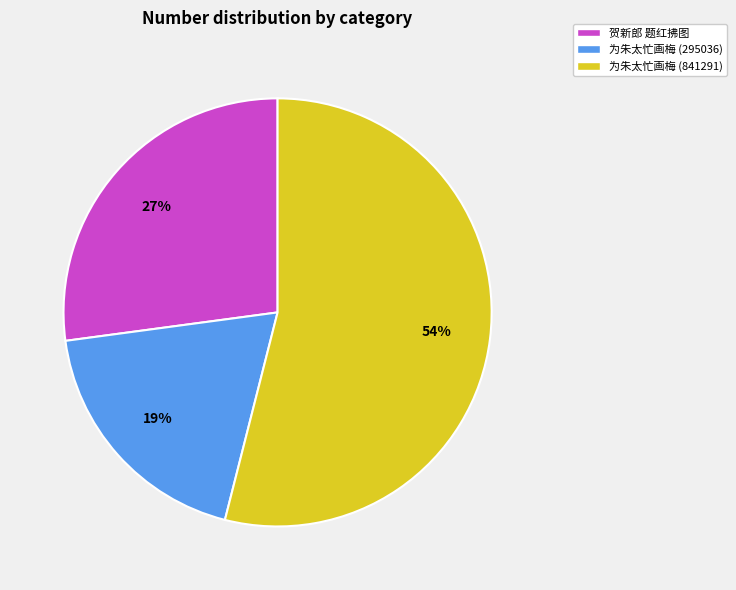

Count the number of slices in the pie.

3